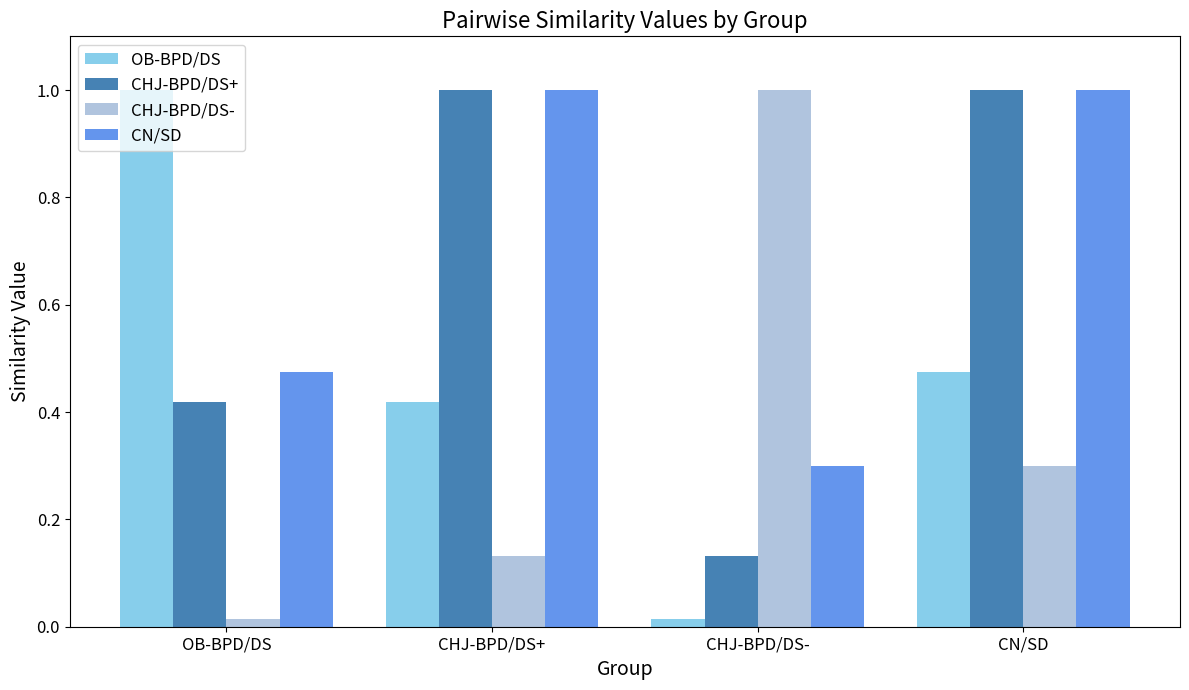

Which series changed the most between CHJ-BPD/DS- and CN/SD?

CHJ-BPD/DS+